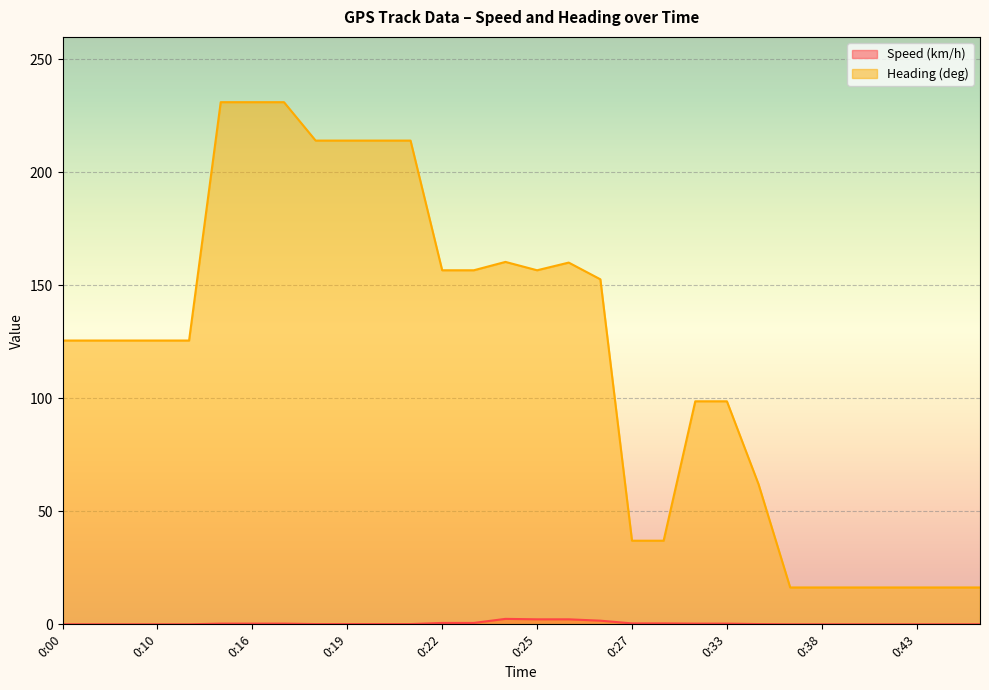

At 0:27, list the series in order from largest to smallest.

Heading (deg), Speed (km/h)